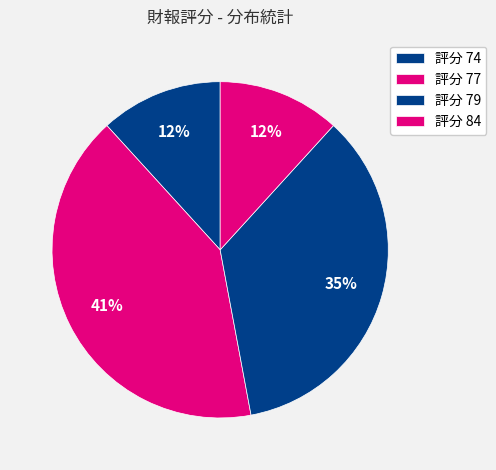

Count the number of slices in the pie.

4